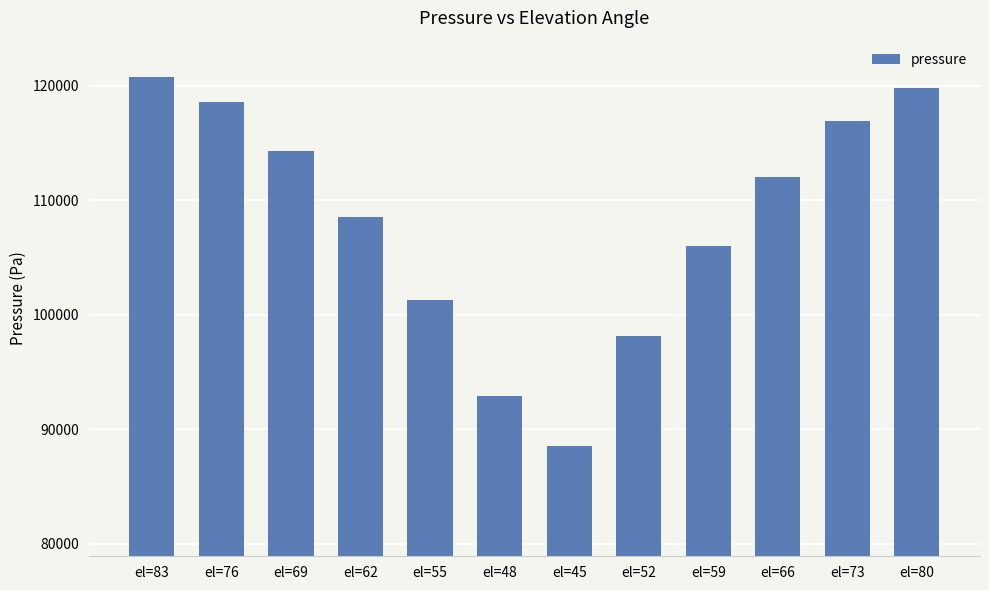

Is it true that the value at el=52 is 167429.9?

False